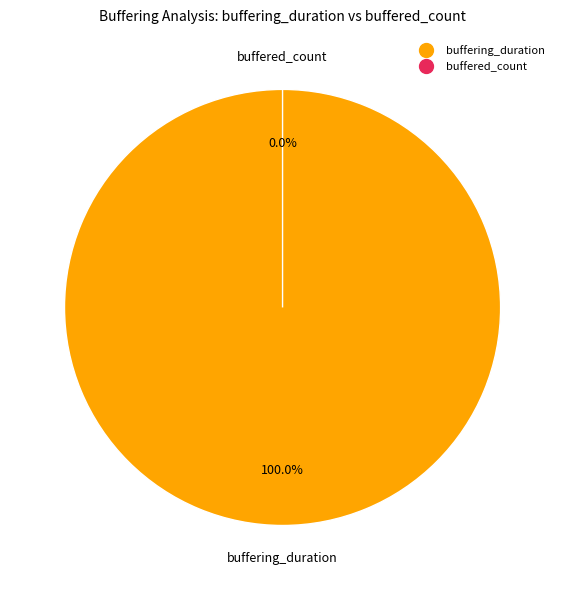

What percentage do buffered_count and buffering_duration together represent?

100.0%